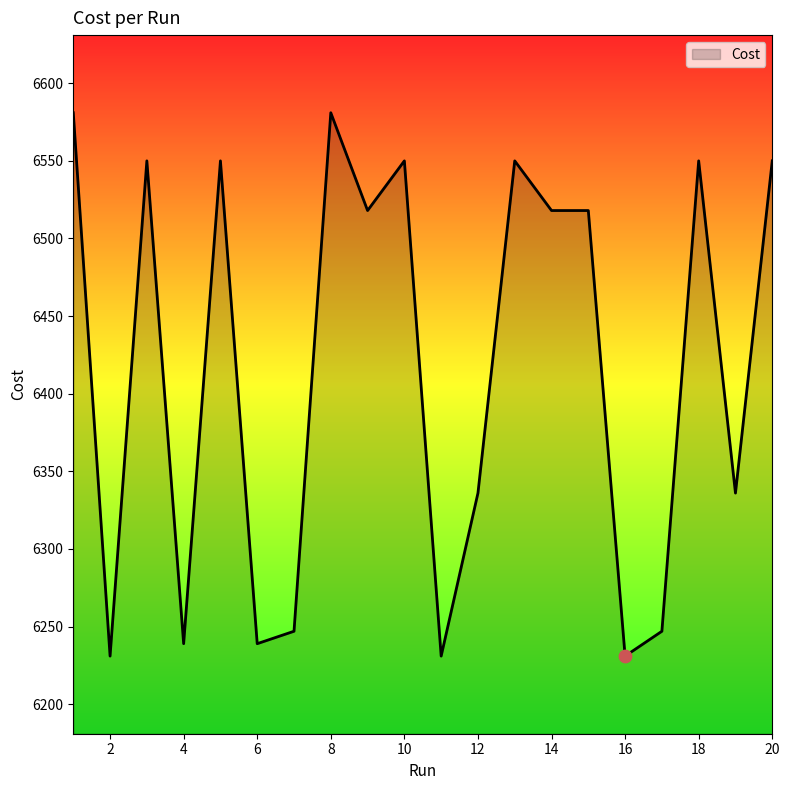

What is the maximum value shown in the chart?

6581.0